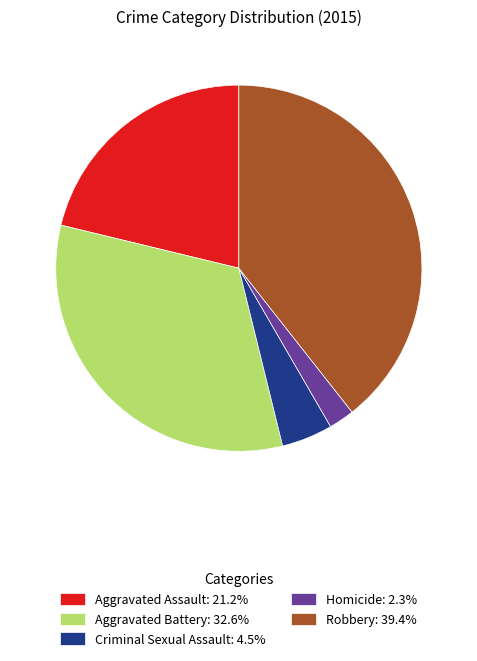

What is the ratio of the value at Aggravated Battery: 32.6% to the value at Criminal Sexual Assault: 4.5%?

7.2